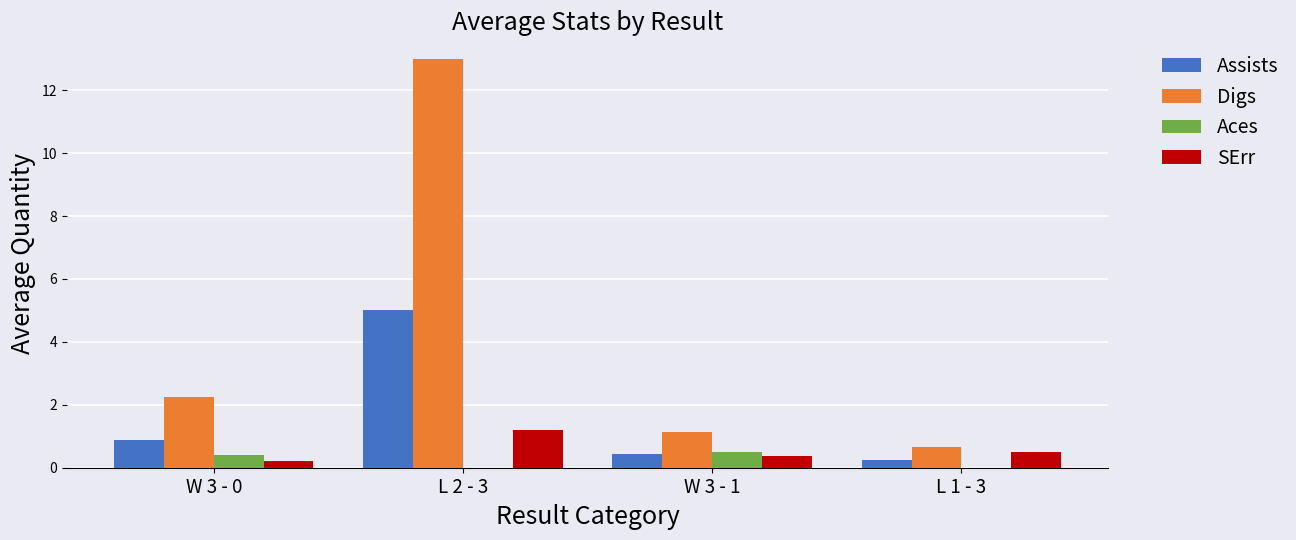

The Assists series shows 0.4 at W 3 - 1. True or false?

True